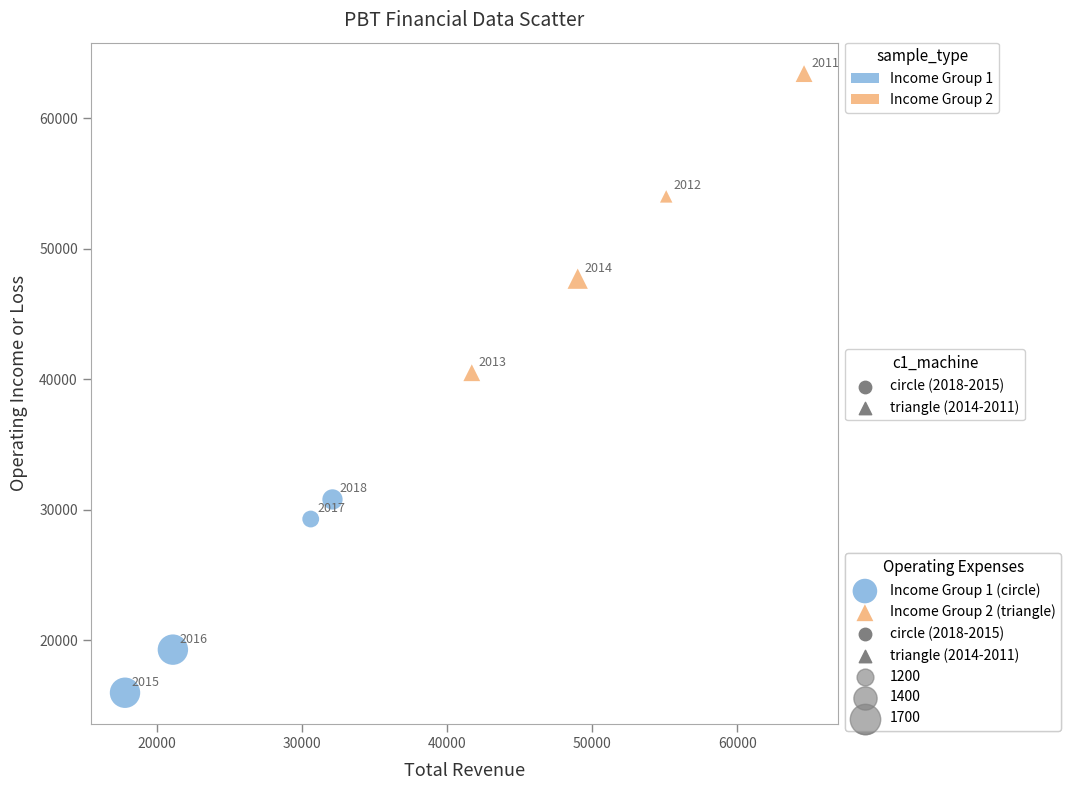

Which series has the widest spread of Y values?

Income Group 2 (triangle)